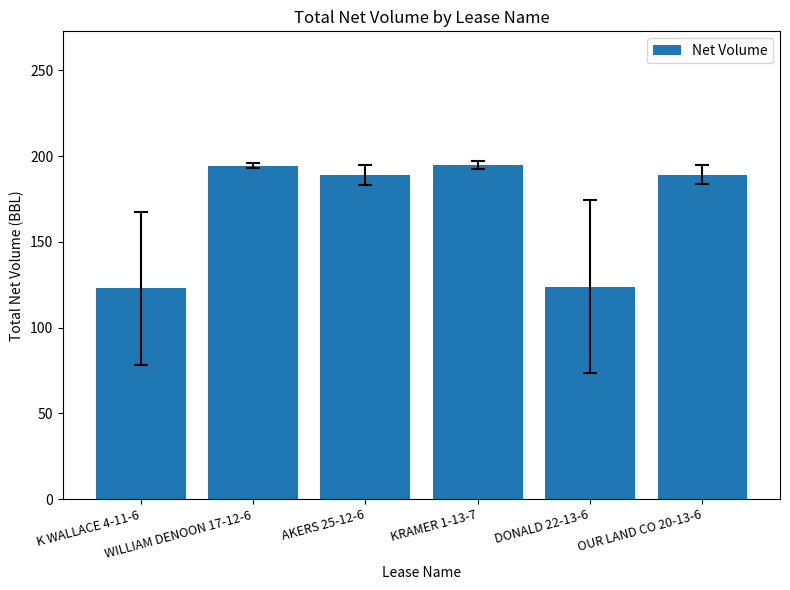

What is the minimum value shown in the chart?

122.9